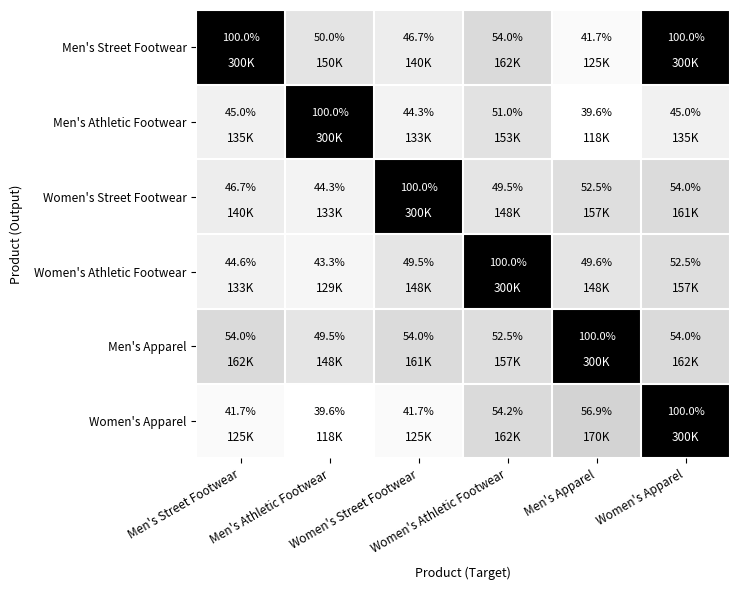

What is the minimum value shown in the chart?

39.6